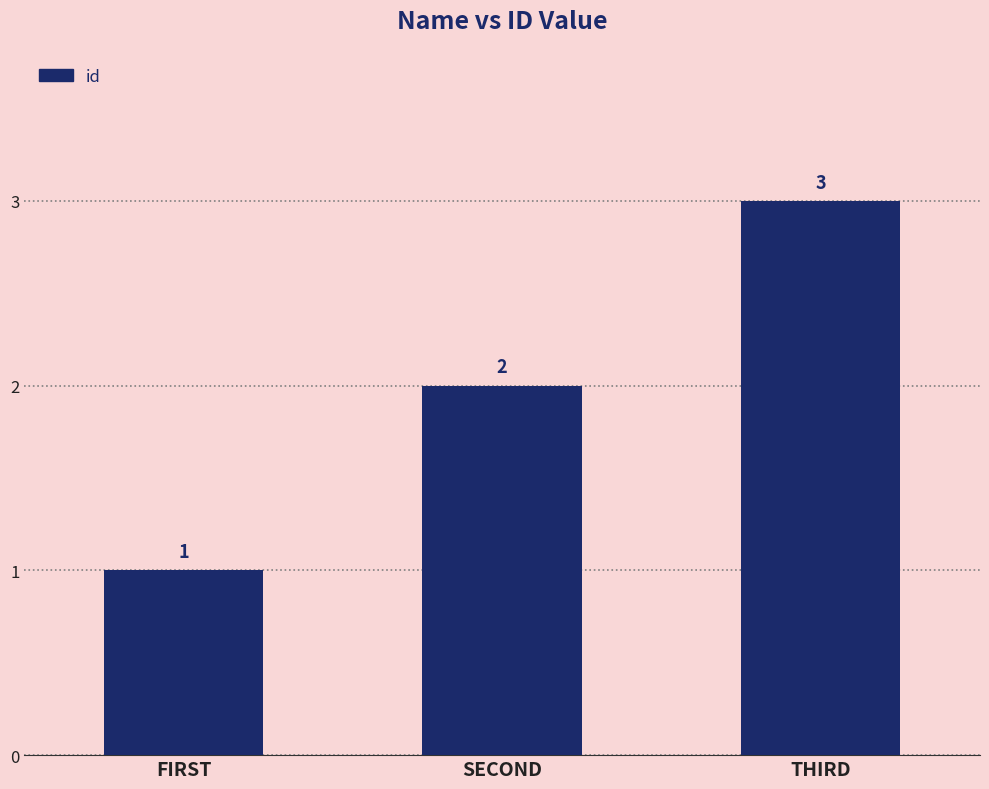

Count the number of categories in the chart.

3